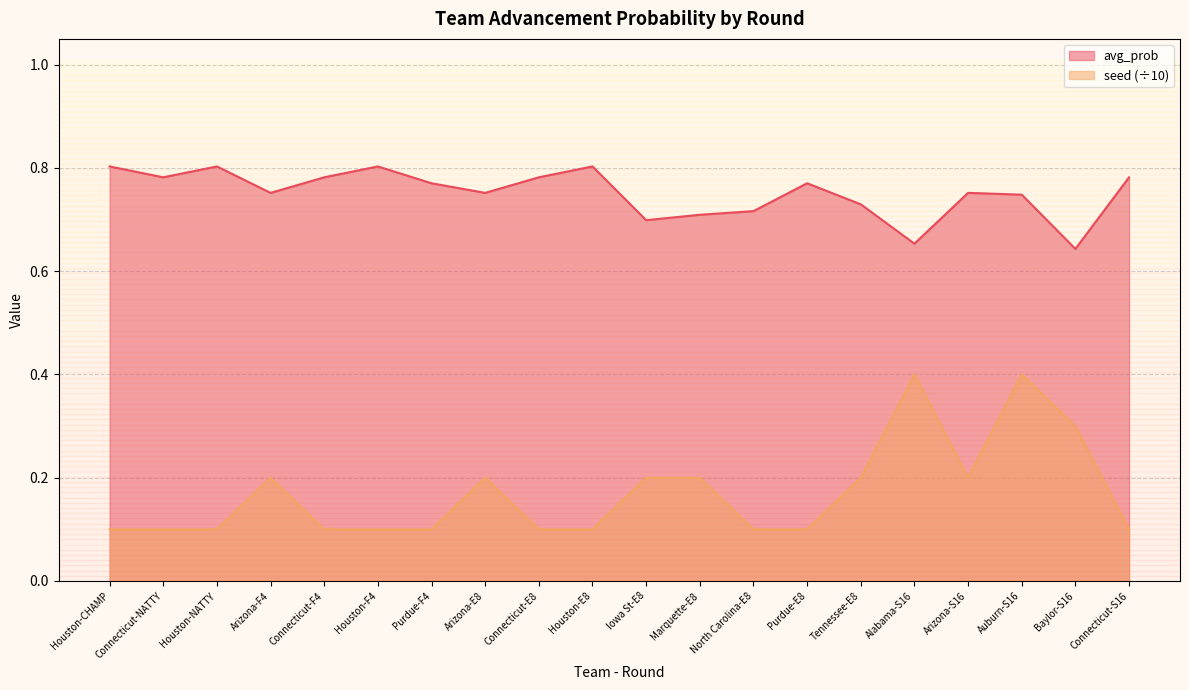

At which category is the sum across all series the highest?

Auburn-S16